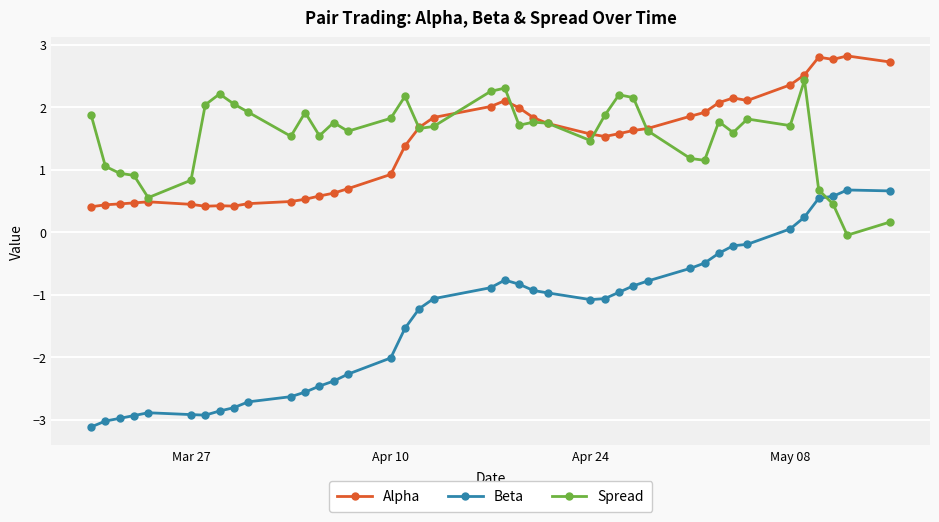

How many values in the Spread series are below 1?

8